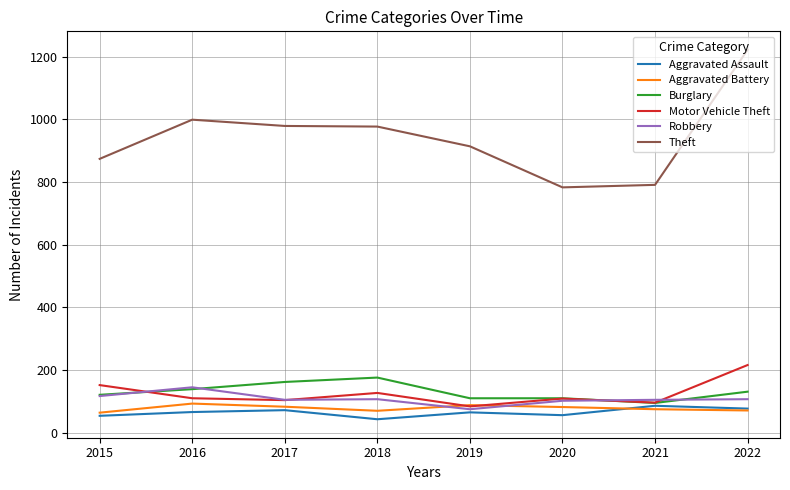

At how many categories does at least one series exceed 708?

8